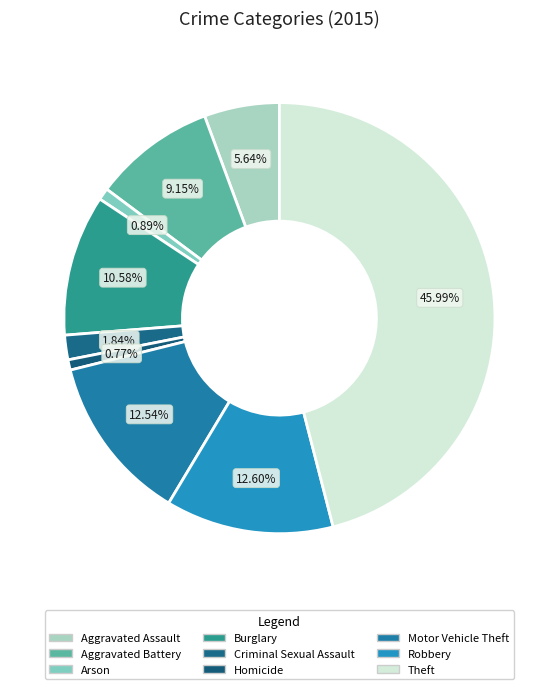

How much of the chart is everything except Burglary?

89.4%